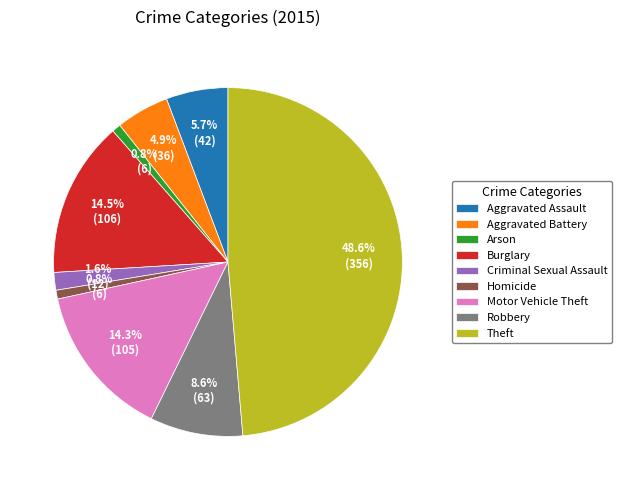

Is there a majority slice in this chart?

No